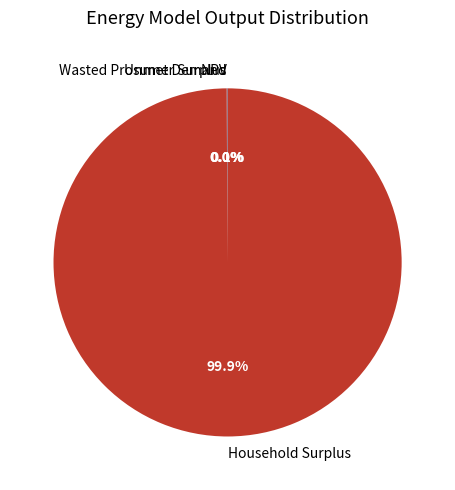

What is the largest slice in the pie chart?

Household Surplus